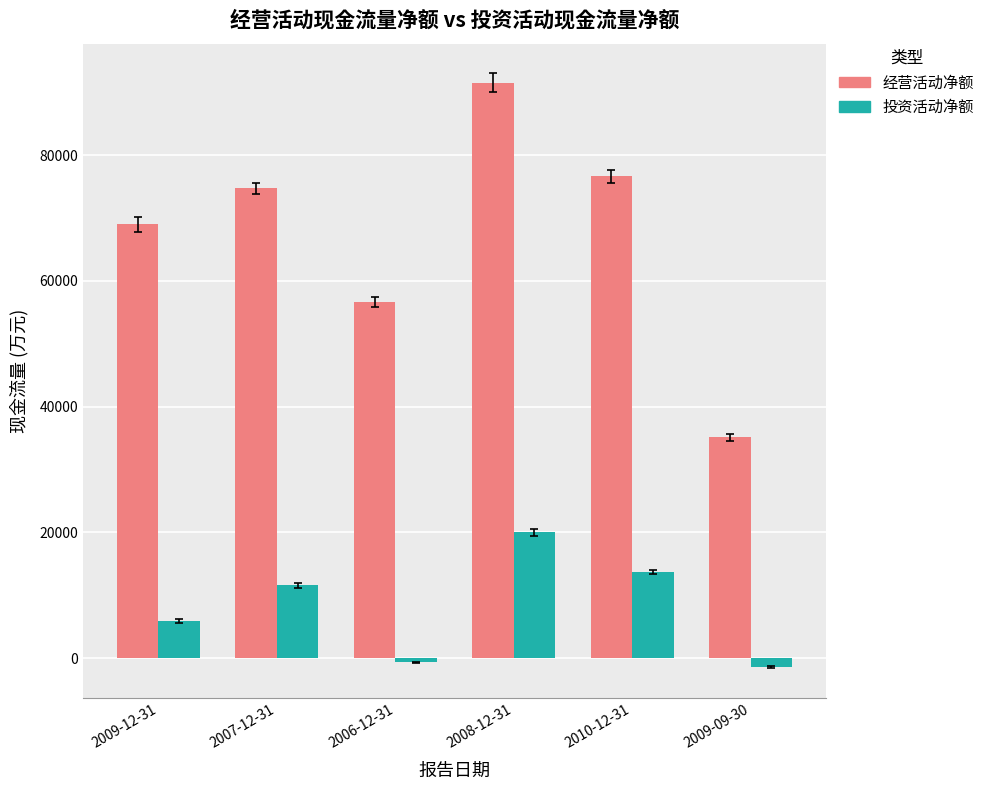

At which category does the chart reach its peak across all series?

2008-12-31